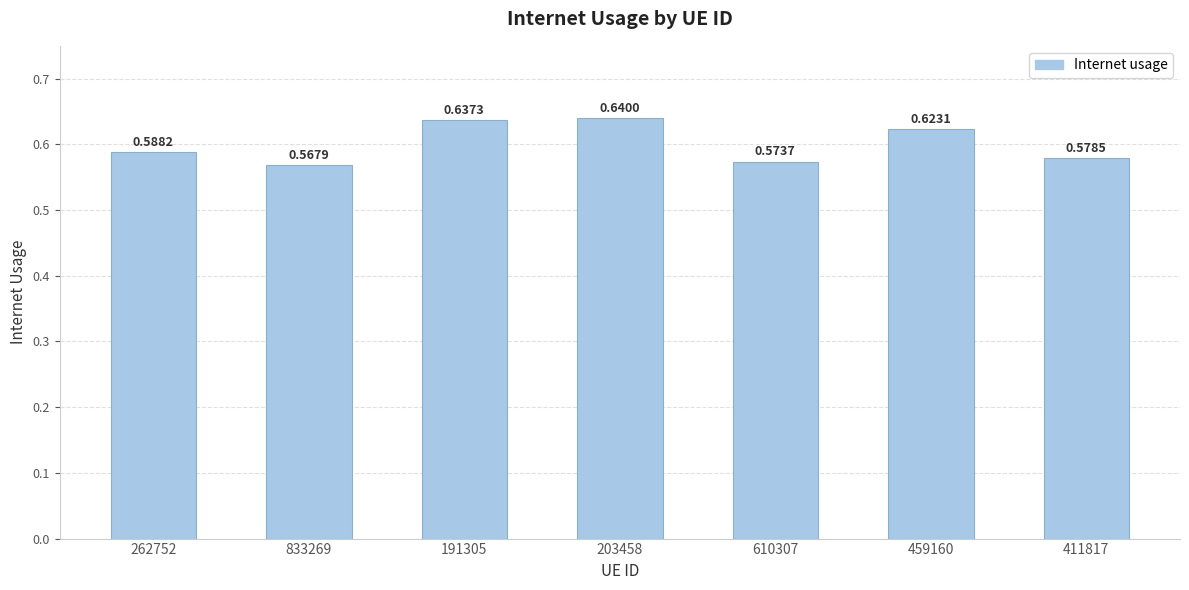

Rank the categories by value from lowest to highest.

833269, 610307, 411817, 262752, 459160, 191305, 203458